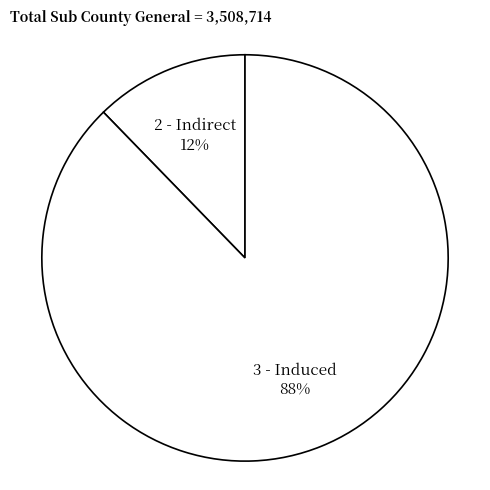

True or false: 2 - Indirect accounts for 12% of the total.

True